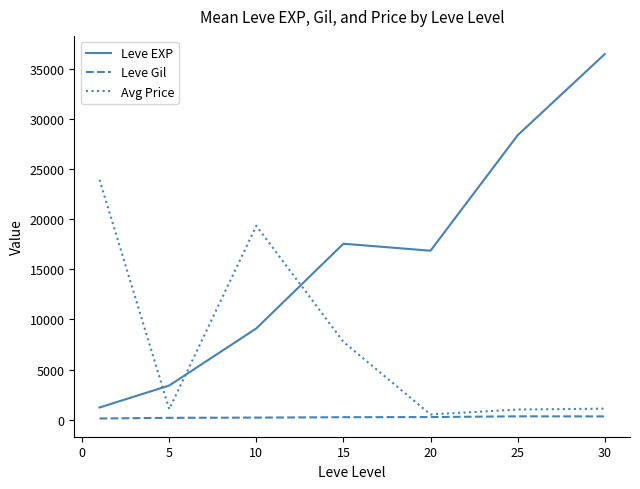

What is the minimum value shown in the chart?

113.3